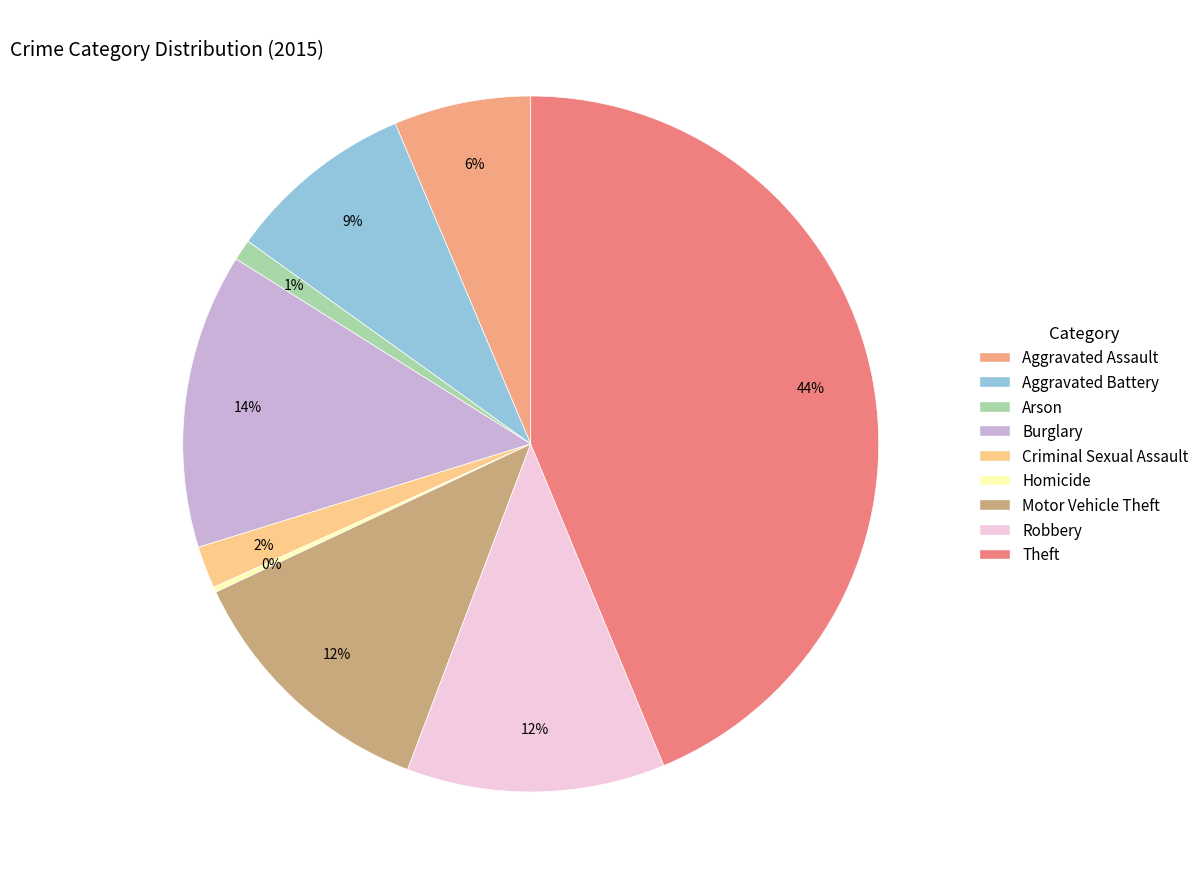

Which slice is the largest?

Theft